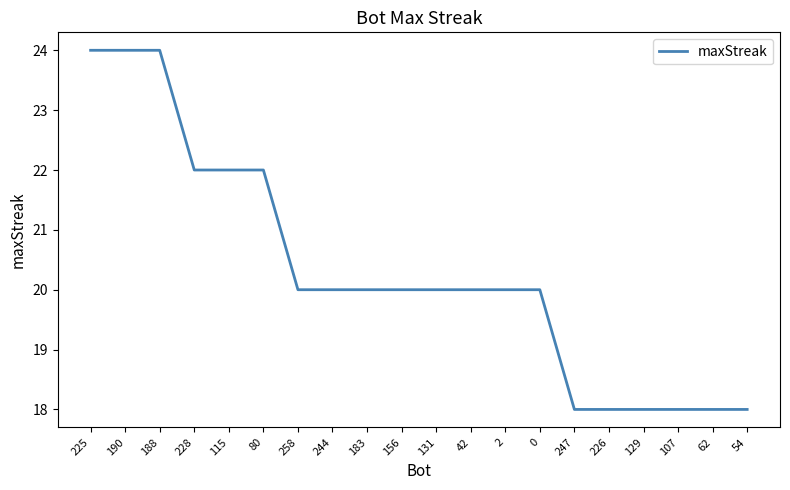

What is the approximate value at 2?

20